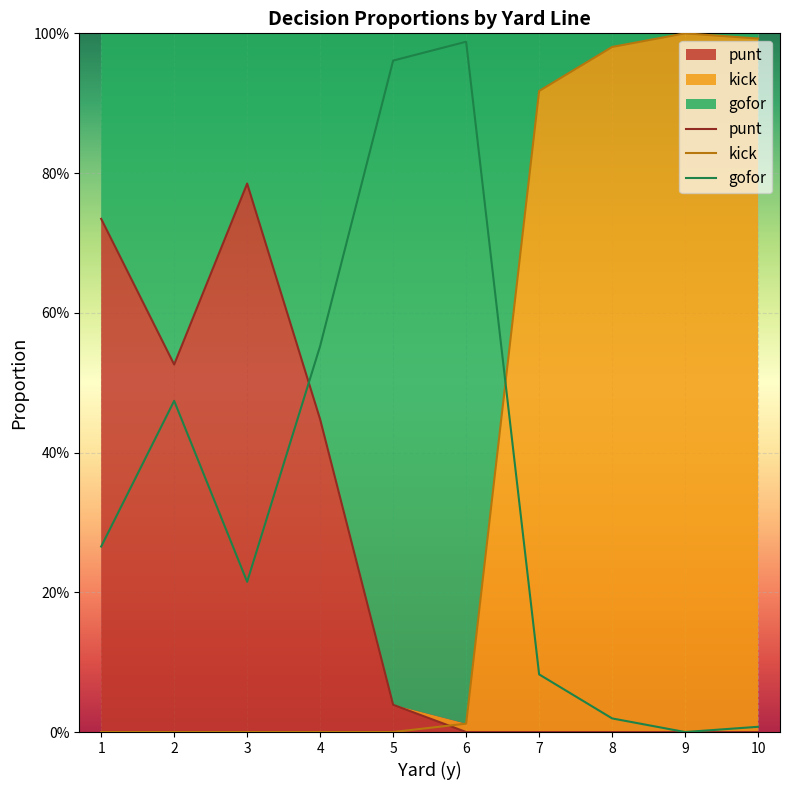

Between 7 and 10, which series saw the biggest shift?

kick